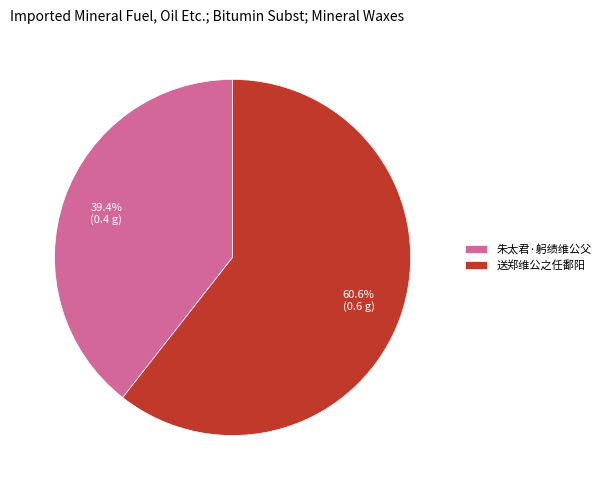

What portion of the pie excludes 送郑维公之任鄱阳?

39.4%